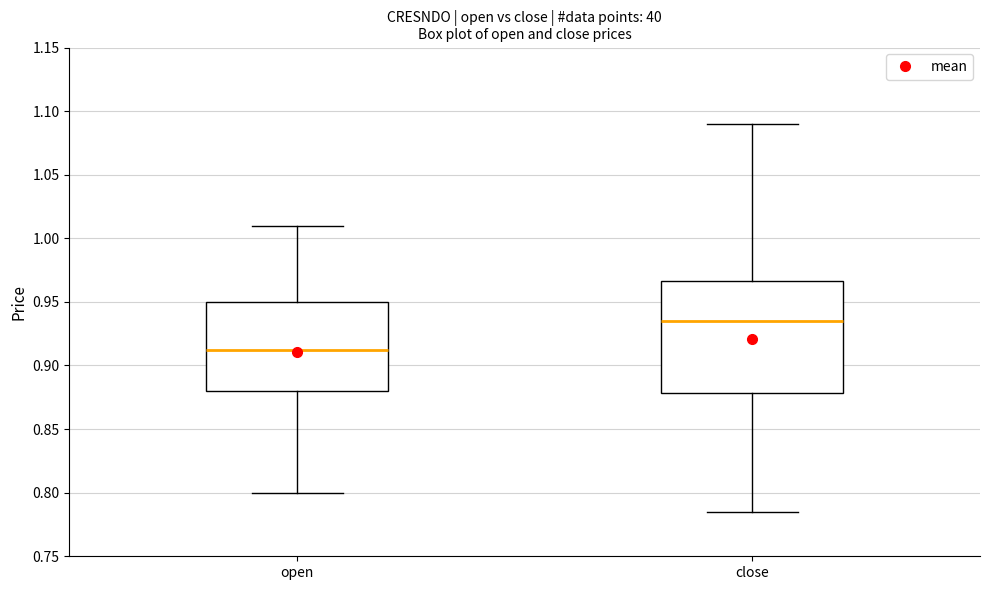

Where does the median line of the box for open sit on the y-axis? The values are not printed on the chart, so give them approximately, as read against the axis.

0.915